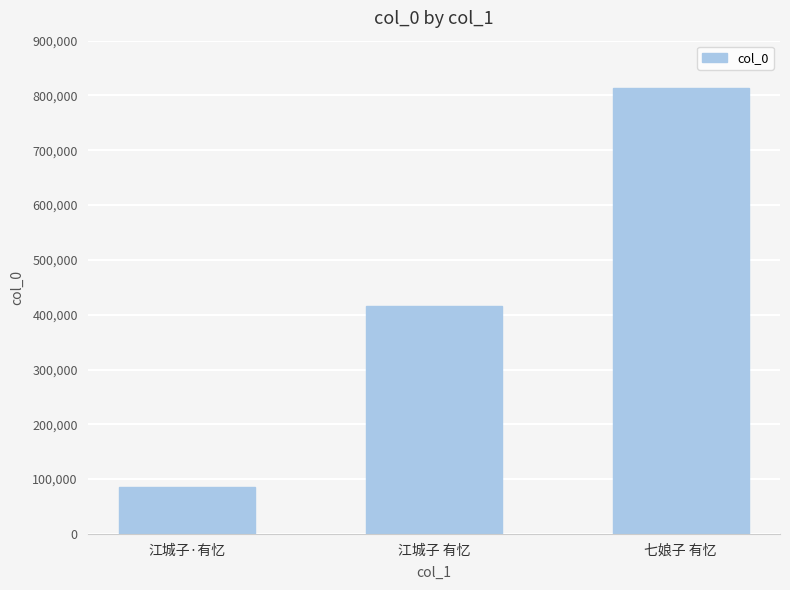

Are the bars grouped side by side (vs. stacked)?

No